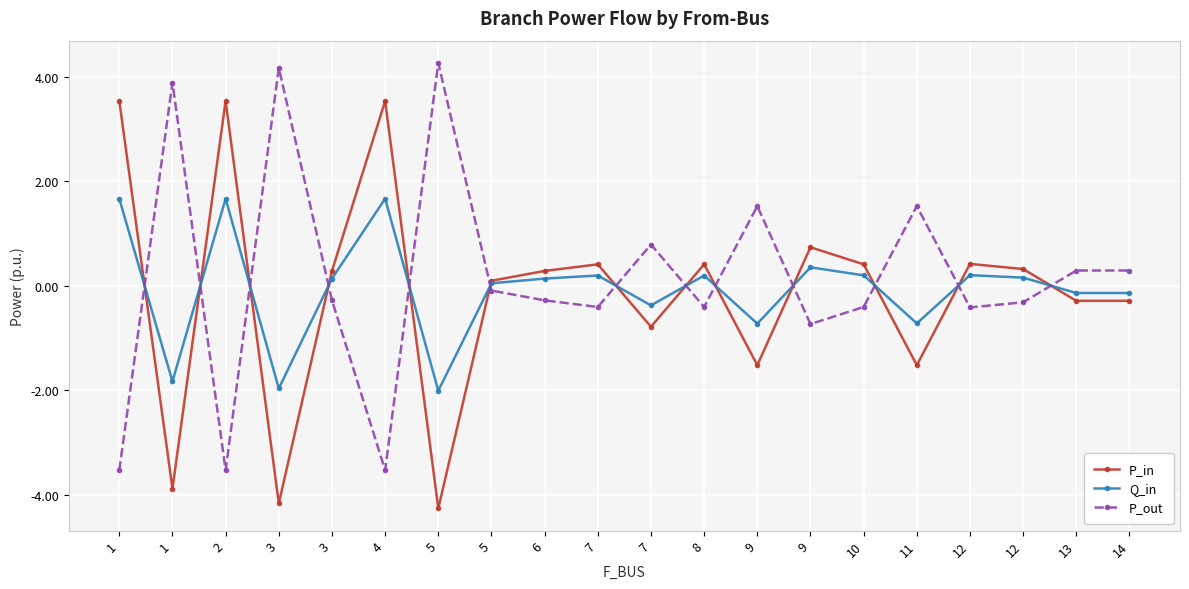

How many times do P_out and Q_in cross each other?

13